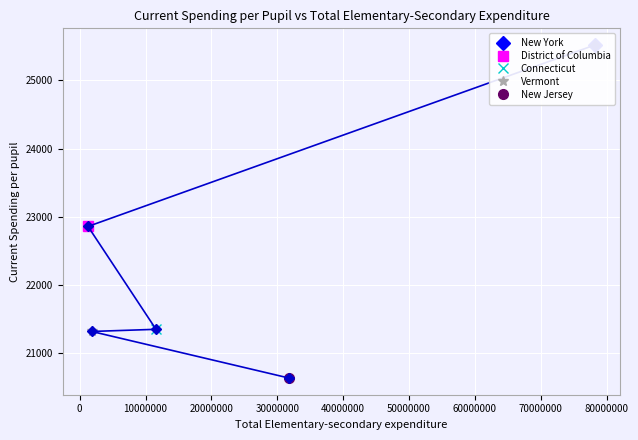

True or false: the data shows 25520.4 at 78214132.

True